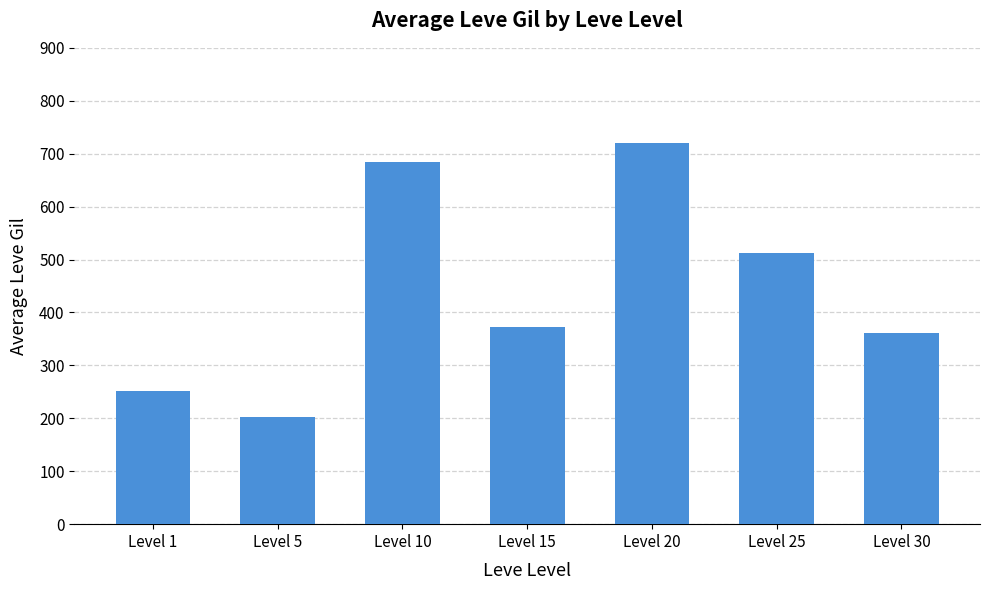

Reading left to right, extract all data points from this chart.

251.5	201.7	684.0	373.3	720.0	511.7	362.0